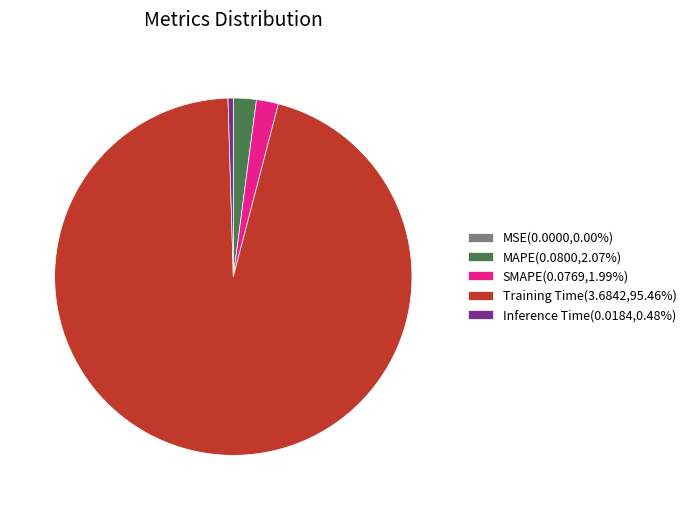

Is there any slice that represents more than half of the pie?

Yes